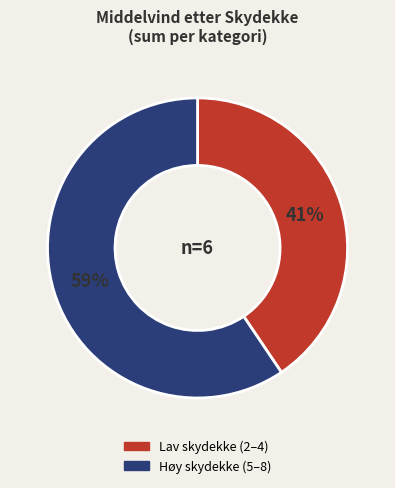

Count the number of slices in the pie.

2